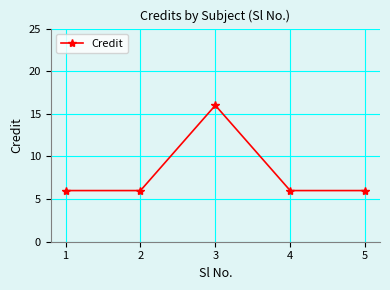

What is the sum of all values?

40